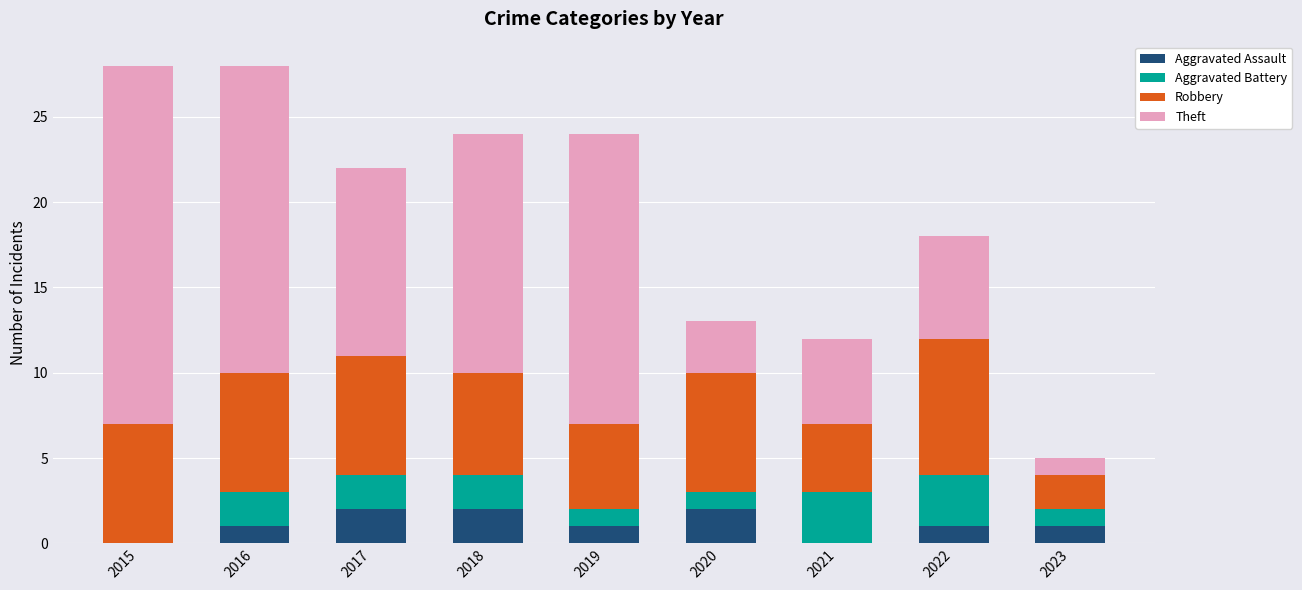

The value of Aggravated Assault at 2015 is 0. True or false?

True